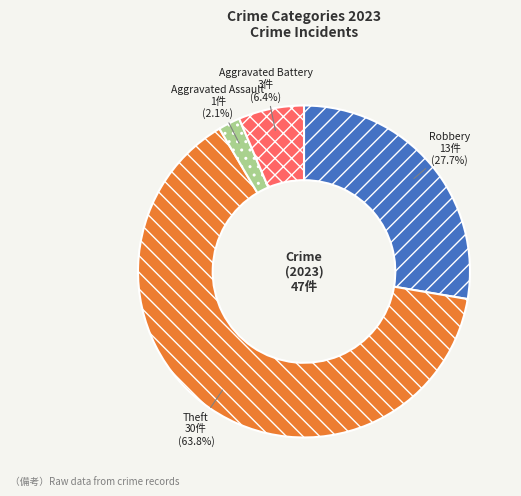

What is the majority slice?

Theft